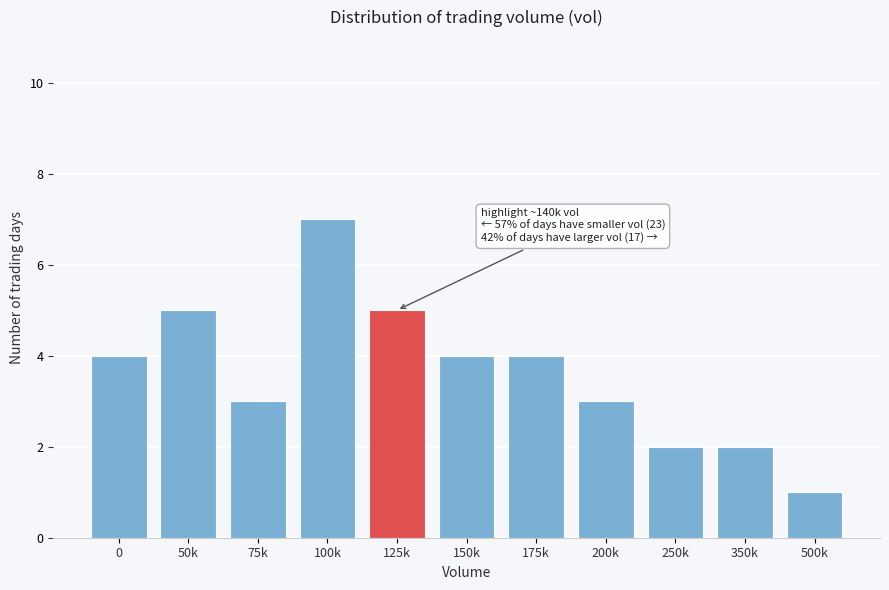

Reading left to right, transcribe all the data shown in this chart.

0=4	50k=5	75k=3	100k=7	125k=5	150k=4	175k=4	200k=3	250k=2	350k=2	500k=1